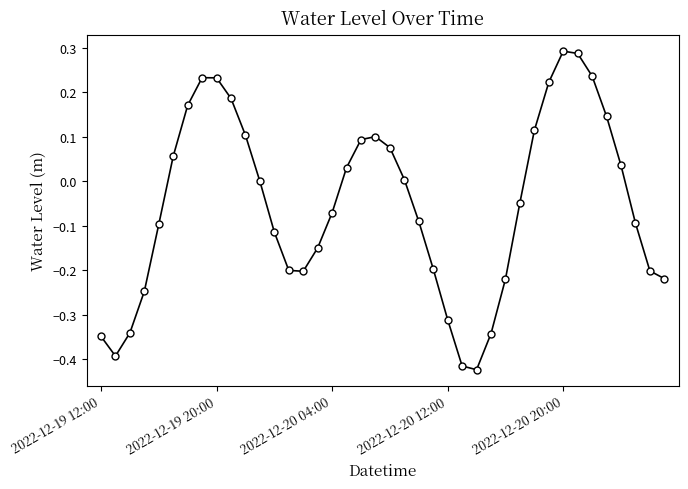

How many points are lower than both their immediate neighbors (excluding endpoints)?

3